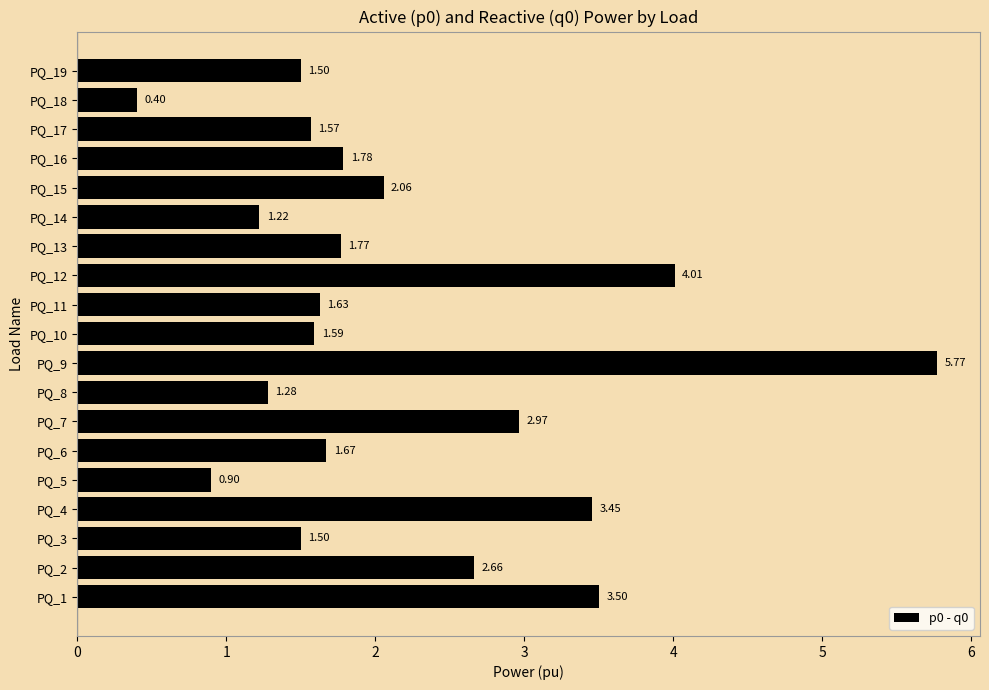

Which has a higher value, PQ_19 or PQ_17?

PQ_17